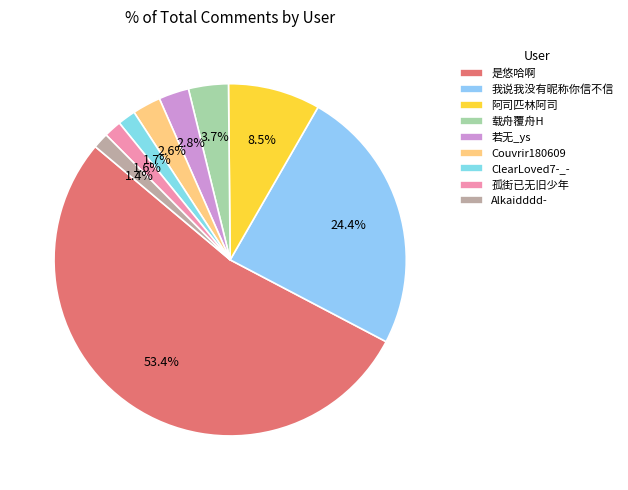

Combined, what portion of the pie is 孤街已无旧少年 and 我说我没有昵称你信不信?

26.0%